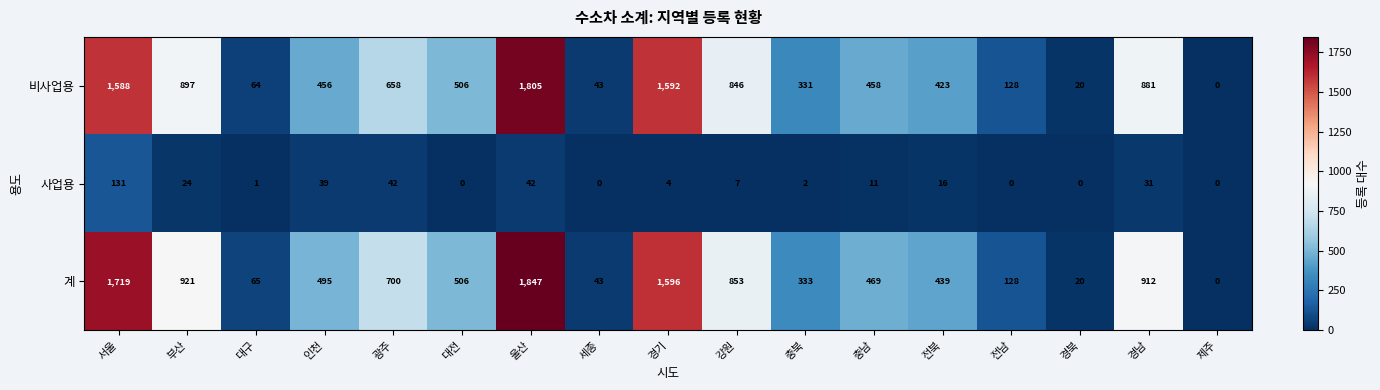

Which series changed the most between 충북 and 전북?

계